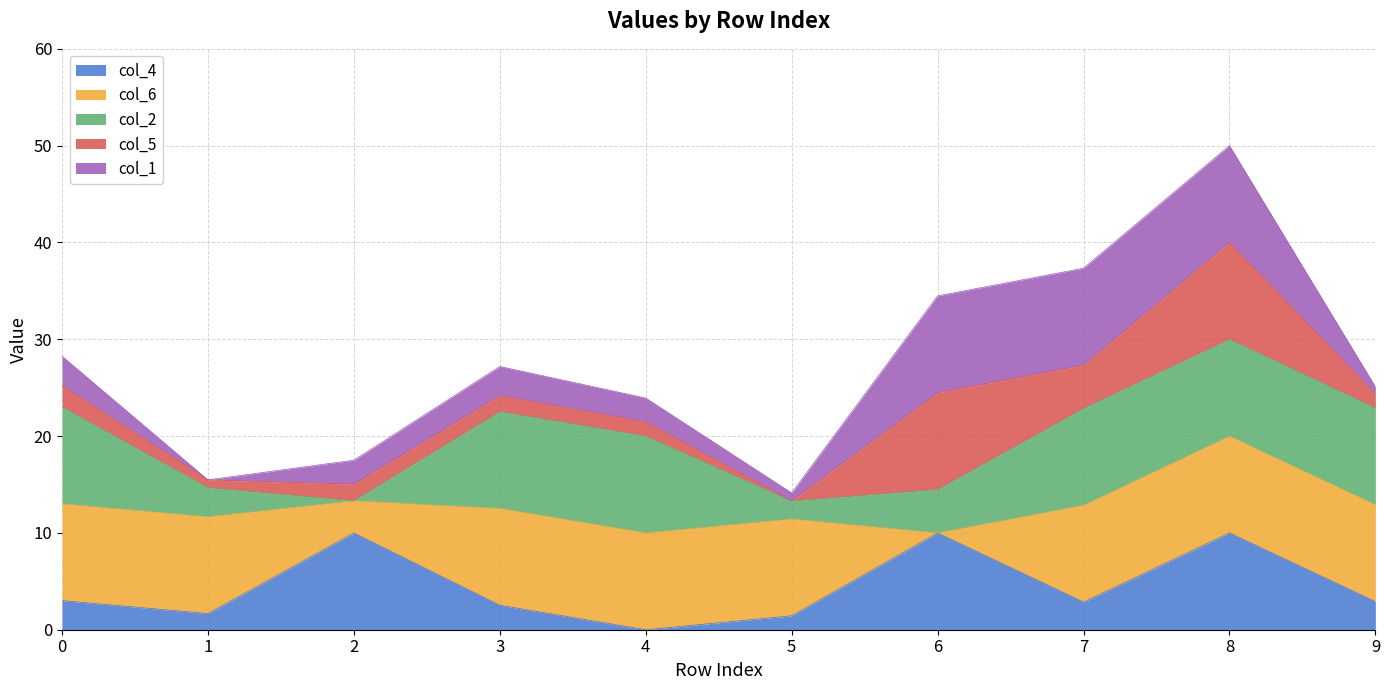

What is the sum of the col_4 values at 7 and 4?

2.9